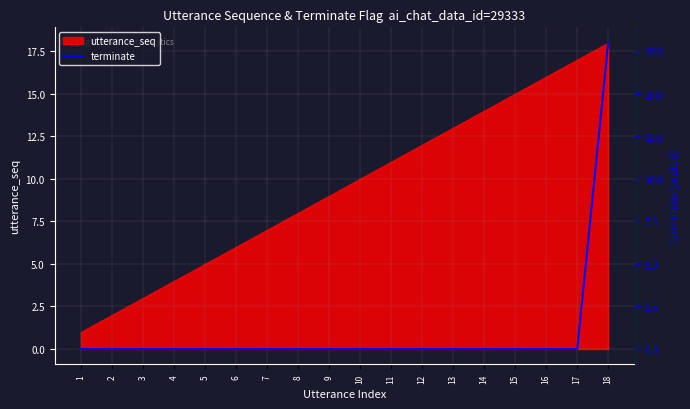

The chart shows a value of 0 at 8. True or false?

True